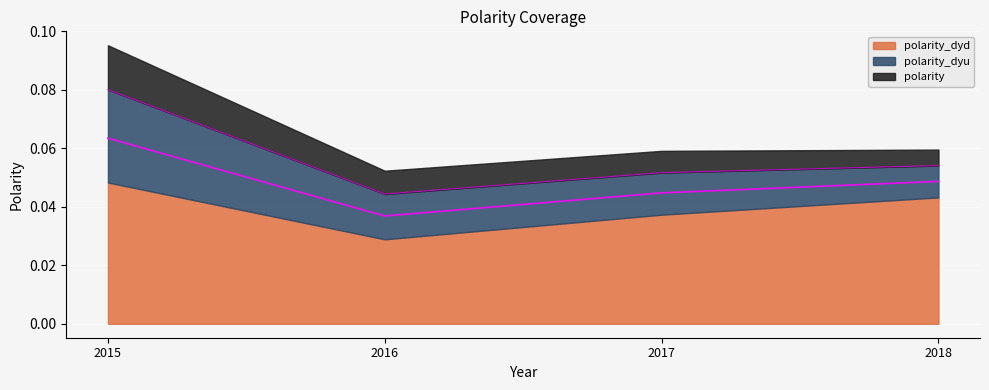

Which category has the highest value in the polarity series?

2015